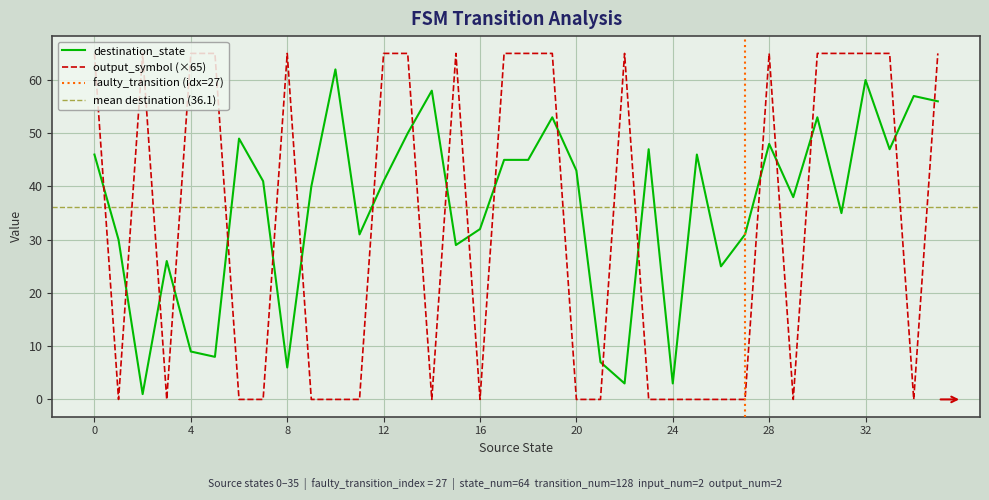

After their last crossing, which series has the higher values: output_symbol or destination_state?

output_symbol